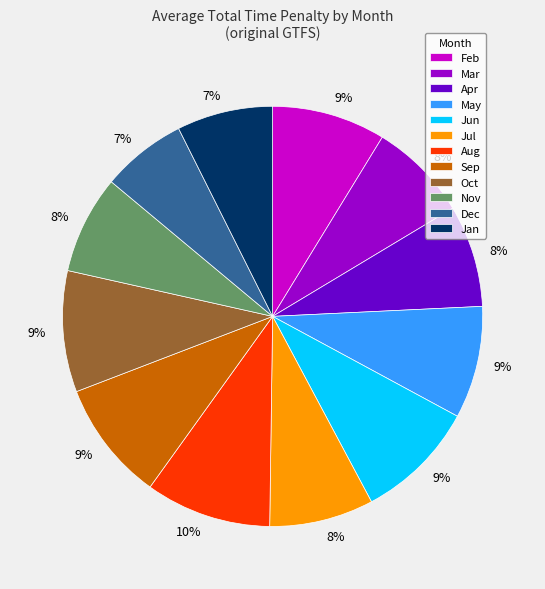

Which has a higher value, Jul or Dec?

Jul